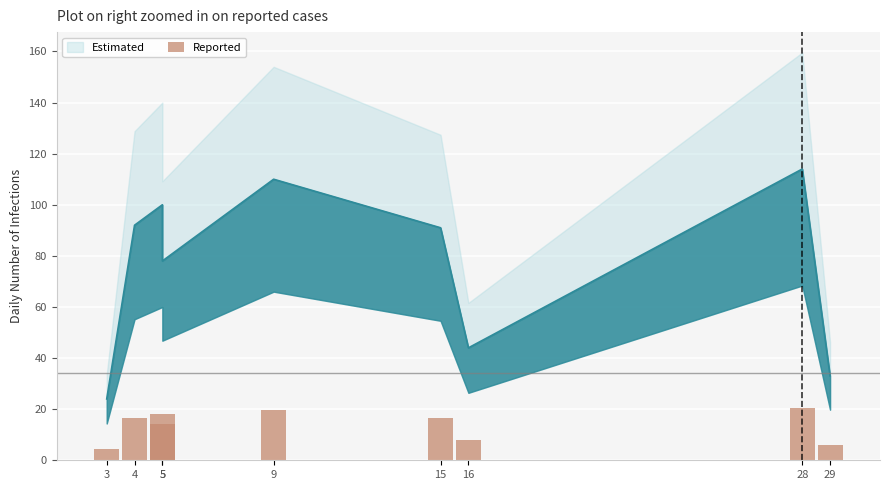

How many data points are less than 16?

4